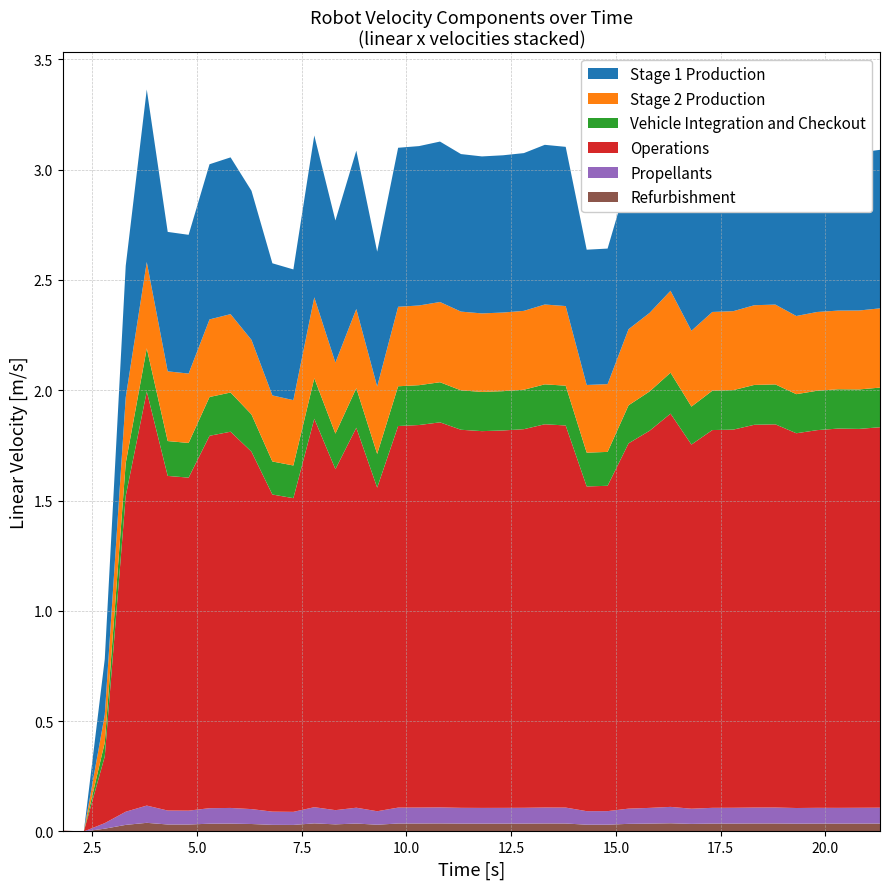

Reading left to right, what are all the values shown in this chart?

Stage 1 Production: 0.0	0.0	0.3	0.6	0.8	0.6	0.6	0.7	0.7	0.7	0.6	0.6	0.7	0.6	0.7	0.6	0.7	0.7	0.7	0.7	0.7	0.7	0.7	0.7	0.7	0.6	0.6	0.7	0.7	0.7	0.7	0.7	0.7	0.7	0.7	0.7	0.7	0.7	0.7	0.7
Stage 2 Production: 0.0	0.0	0.1	0.3	0.4	0.3	0.3	0.4	0.4	0.3	0.3	0.3	0.4	0.3	0.4	0.3	0.4	0.4	0.4	0.4	0.4	0.4	0.4	0.4	0.4	0.3	0.3	0.3	0.4	0.4	0.3	0.4	0.4	0.4	0.4	0.4	0.4	0.4	0.4	0.4
Vehicle Integration and Checkout: 0.0	0.0	0.1	0.1	0.2	0.2	0.2	0.2	0.2	0.2	0.1	0.1	0.2	0.2	0.2	0.2	0.2	0.2	0.2	0.2	0.2	0.2	0.2	0.2	0.2	0.2	0.2	0.2	0.2	0.2	0.2	0.2	0.2	0.2	0.2	0.2	0.2	0.2	0.2	0.2
Operations: 0.0	0.0	0.3	1.4	1.9	1.5	1.5	1.7	1.7	1.6	1.4	1.4	1.8	1.5	1.7	1.5	1.7	1.7	1.7	1.7	1.7	1.7	1.7	1.7	1.7	1.5	1.5	1.7	1.7	1.8	1.7	1.7	1.7	1.7	1.7	1.7	1.7	1.7	1.7	1.7
Propellants: 0.0	0.0	0.0	0.1	0.1	0.1	0.1	0.1	0.1	0.1	0.1	0.1	0.1	0.1	0.1	0.1	0.1	0.1	0.1	0.1	0.1	0.1	0.1	0.1	0.1	0.1	0.1	0.1	0.1	0.1	0.1	0.1	0.1	0.1	0.1	0.1	0.1	0.1	0.1	0.1
Refurbishment: 0.0	0.0	0.0	0.0	0.0	0.0	0.0	0.0	0.0	0.0	0.0	0.0	0.0	0.0	0.0	0.0	0.0	0.0	0.0	0.0	0.0	0.0	0.0	0.0	0.0	0.0	0.0	0.0	0.0	0.0	0.0	0.0	0.0	0.0	0.0	0.0	0.0	0.0	0.0	0.0